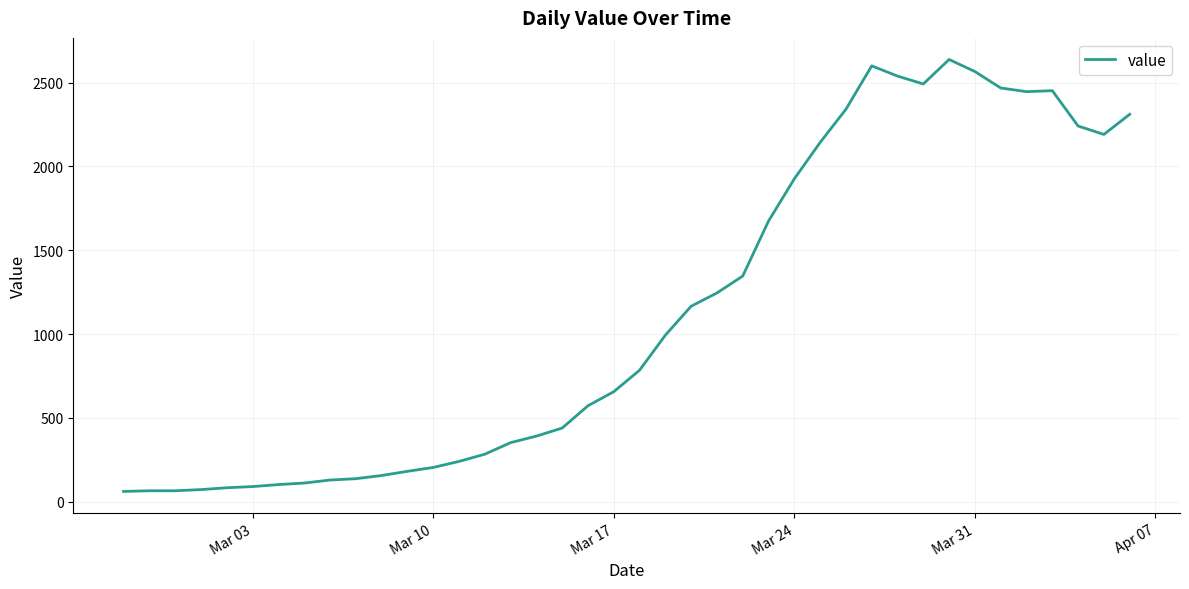

What is the greatest value displayed?

2638